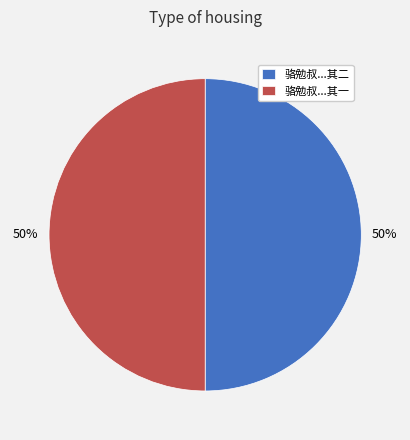

What is the ratio of the value at 骆勉叔...其二 to the value at 骆勉叔...其一?

1.0